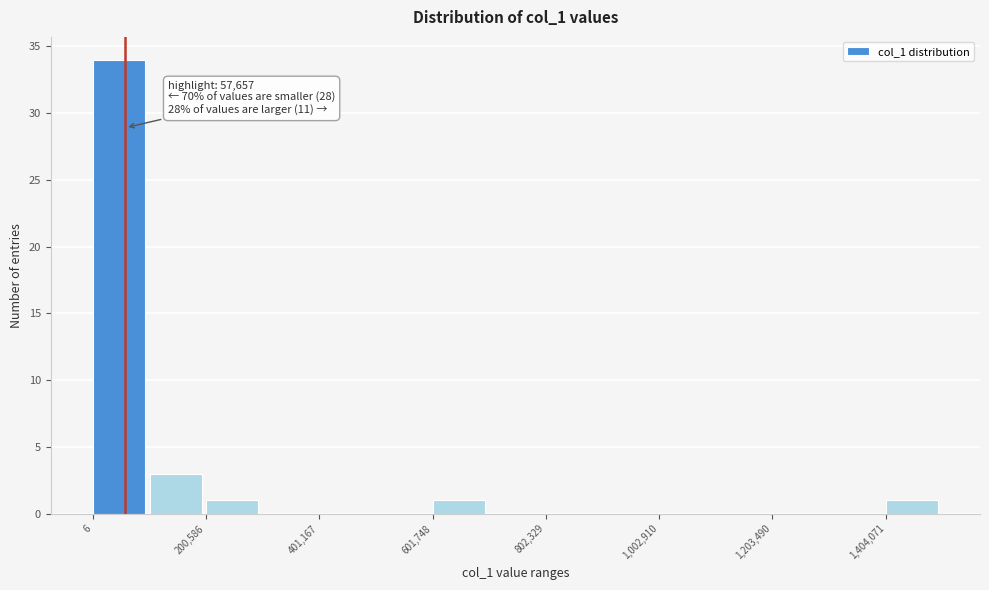

Read against the x-axis, roughly where is the centre of the tallest bar?

50000